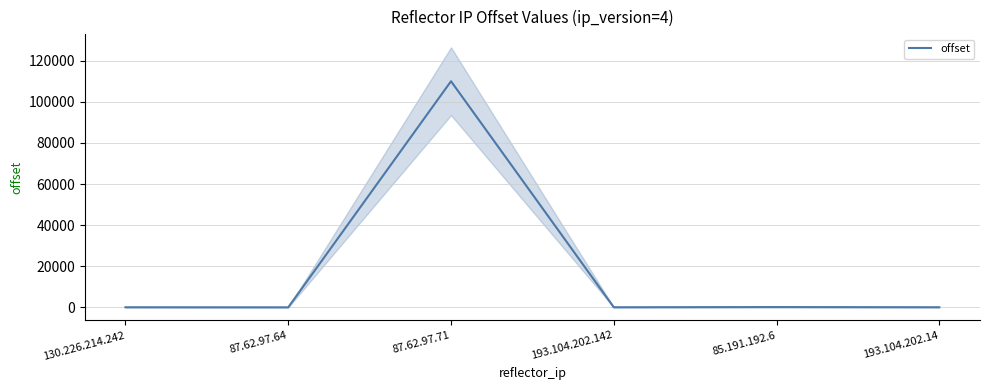

How many positive values are there?

5